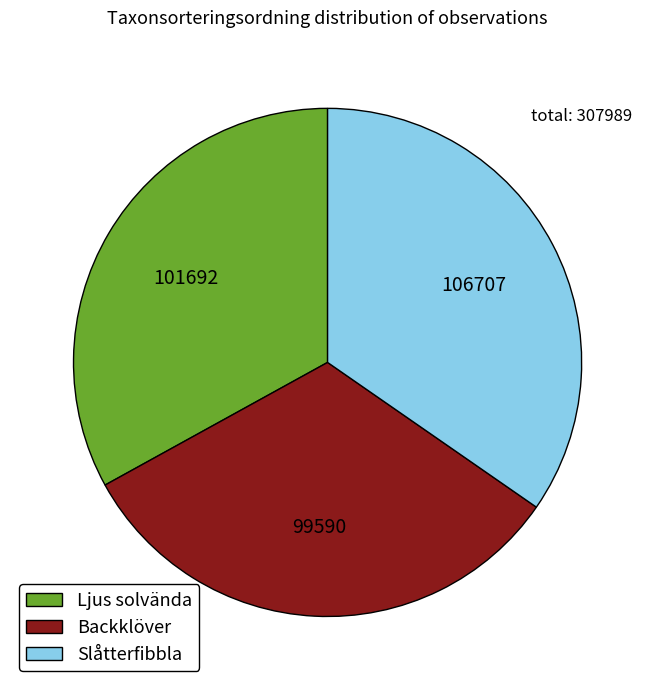

Which has a higher value, Backklöver or Ljus solvända?

Ljus solvända